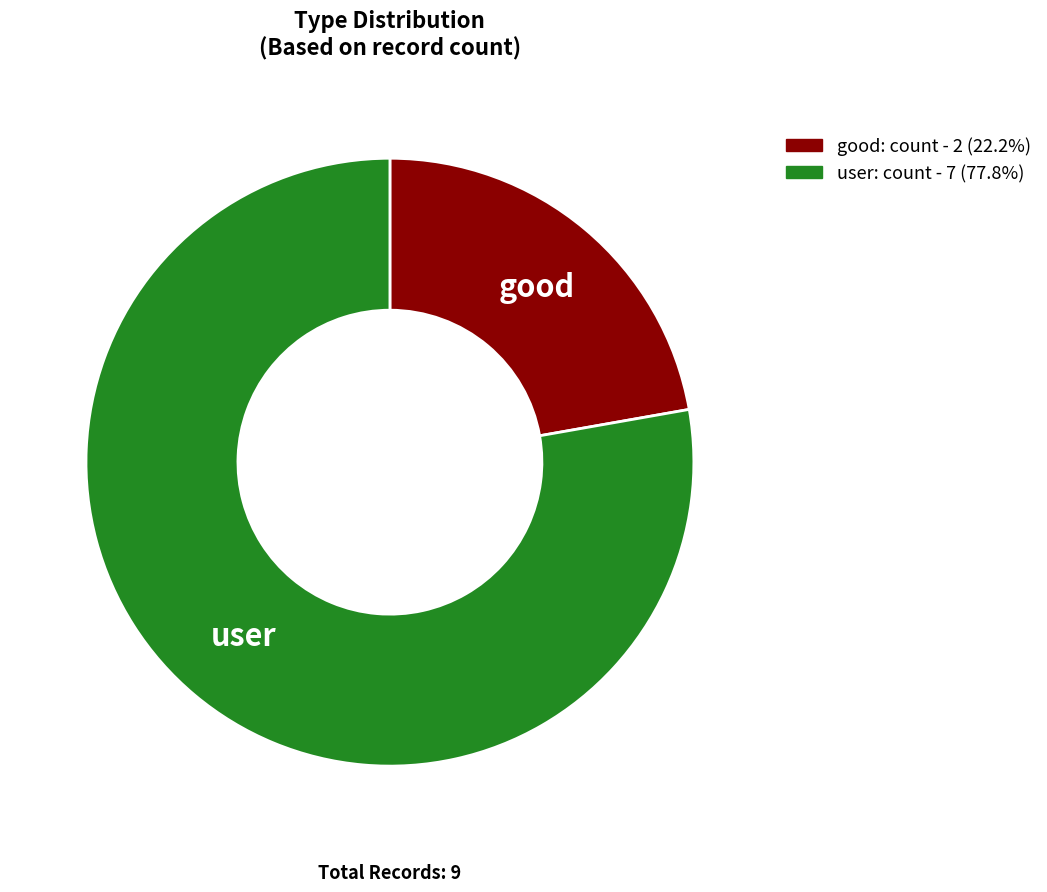

Between good and user, which is larger?

user